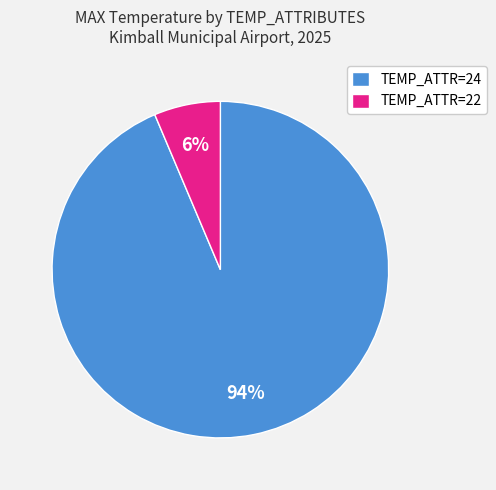

To the nearest percent, what portion does TEMP_ATTR=24 represent?

94%